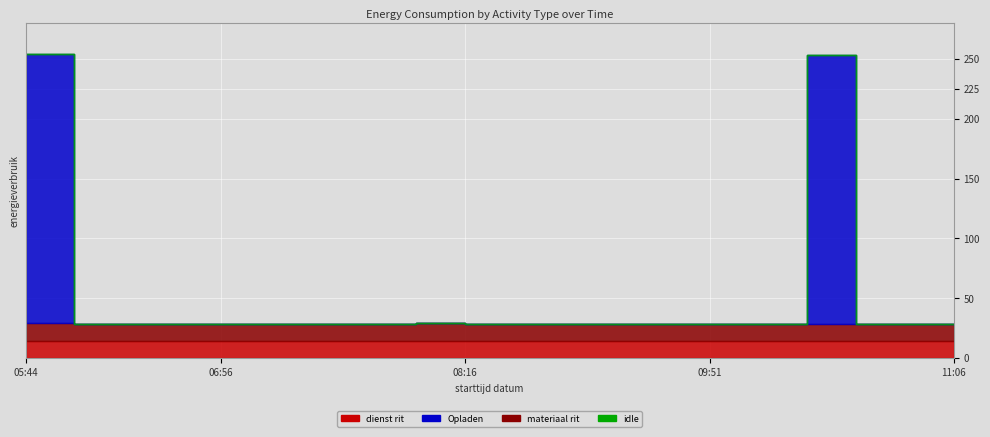

Reading left to right, extract all data points from this chart.

dienst rit: 05:44=14.5	06:04=14.5	06:29=14.5	06:36=14.5	06:56=14.5	07:21=14.5	07:26=14.5	07:46=14.5	08:11=14.5	08:16=14.5	08:36=14.5	09:01=14.5	09:06=14.5	09:26=14.5	09:51=14.5	09:56=14.5	10:16=14.5	10:41=14.5	10:46=14.5	11:06=14.5
materiaal rit: 05:44=14.4	06:04=13.8	06:29=13.8	06:36=13.8	06:56=13.8	07:21=13.8	07:26=13.8	07:46=13.8	08:11=14.4	08:16=13.8	08:36=13.8	09:01=13.8	09:06=13.8	09:26=13.8	09:51=13.8	09:56=13.8	10:16=13.8	10:41=13.8	10:46=13.8	11:06=13.8
Opladen: 05:44=225.0	06:04=0.0	06:29=0.0	06:36=0.0	06:56=0.0	07:21=0.0	07:26=0.0	07:46=0.0	08:11=0.0	08:16=0.0	08:36=0.0	09:01=0.0	09:06=0.0	09:26=0.0	09:51=0.0	09:56=0.0	10:16=225.0	10:41=0.0	10:46=0.0	11:06=0.0
idle: 05:44=0.0	06:04=0.0	06:29=0.0	06:36=0.0	06:56=0.0	07:21=0.0	07:26=0.0	07:46=0.0	08:11=0.0	08:16=0.0	08:36=0.0	09:01=0.0	09:06=0.0	09:26=0.0	09:51=0.0	09:56=0.0	10:16=0.0	10:41=0.0	10:46=0.0	11:06=0.0